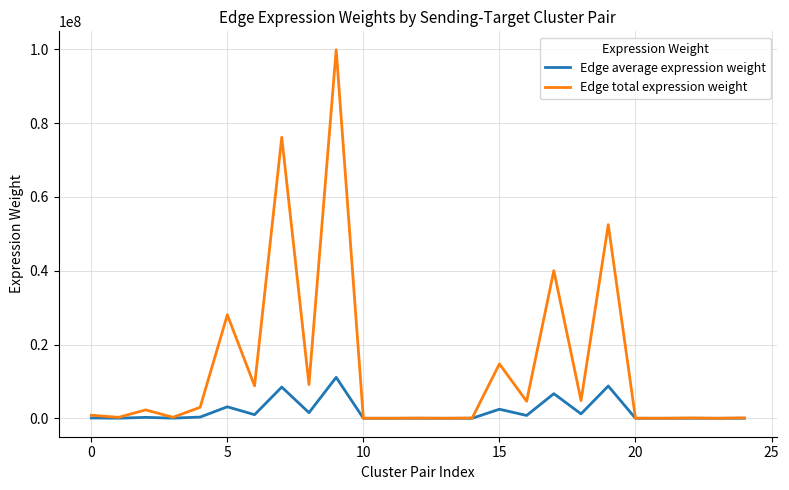

Which series has the largest total across all categories?

Edge total expression weight